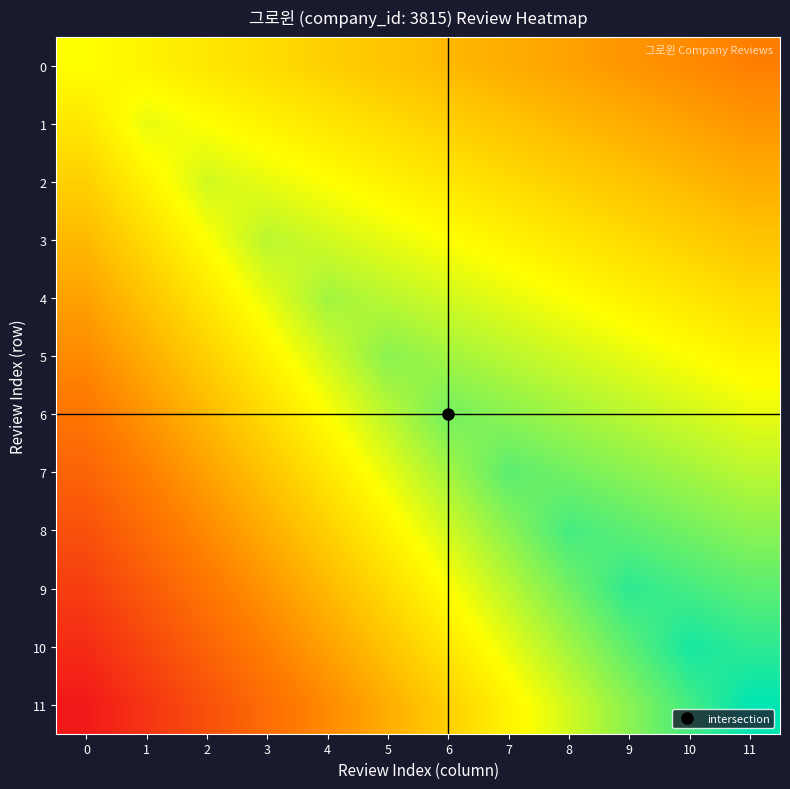

Count the number of categories in the chart.

12